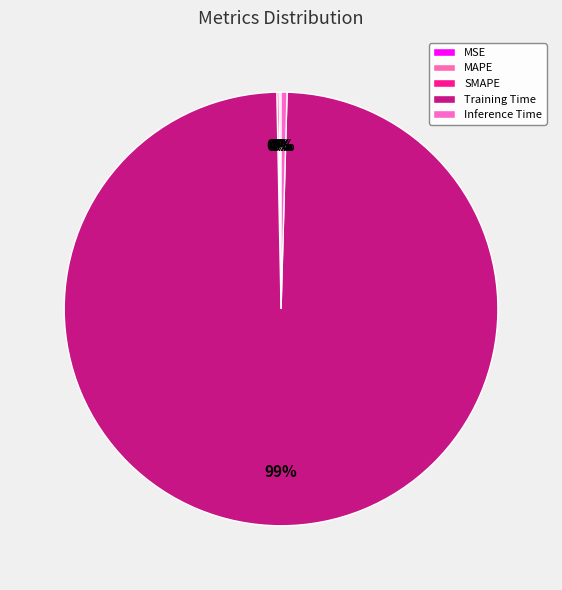

The Inference Time slice represents 0% of the pie. True or false?

True